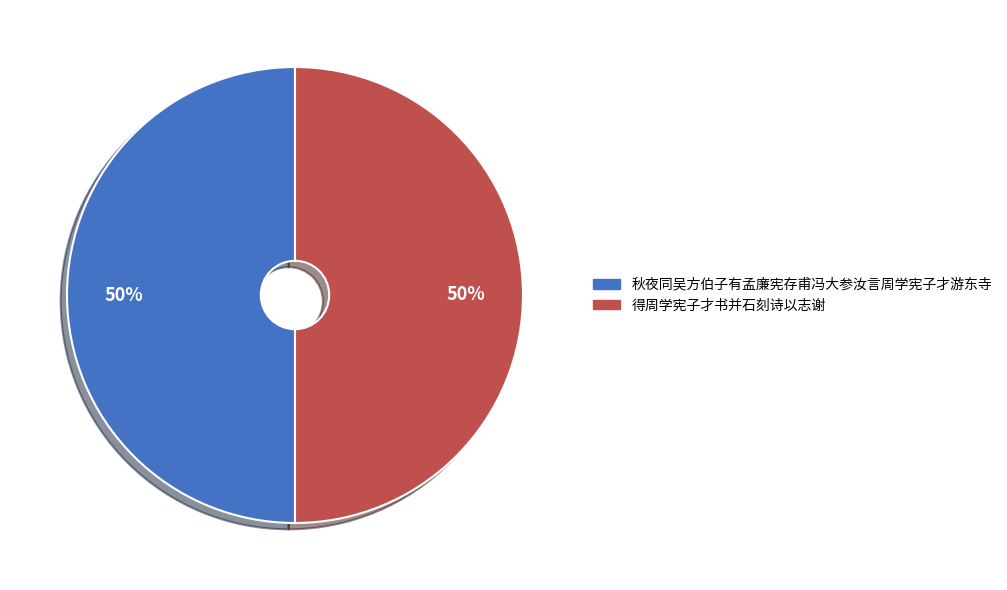

How many slices are in this pie chart?

2